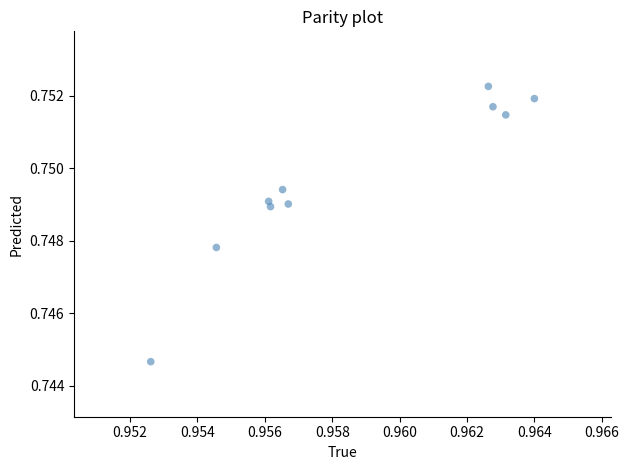

What is the average X value?

1.0